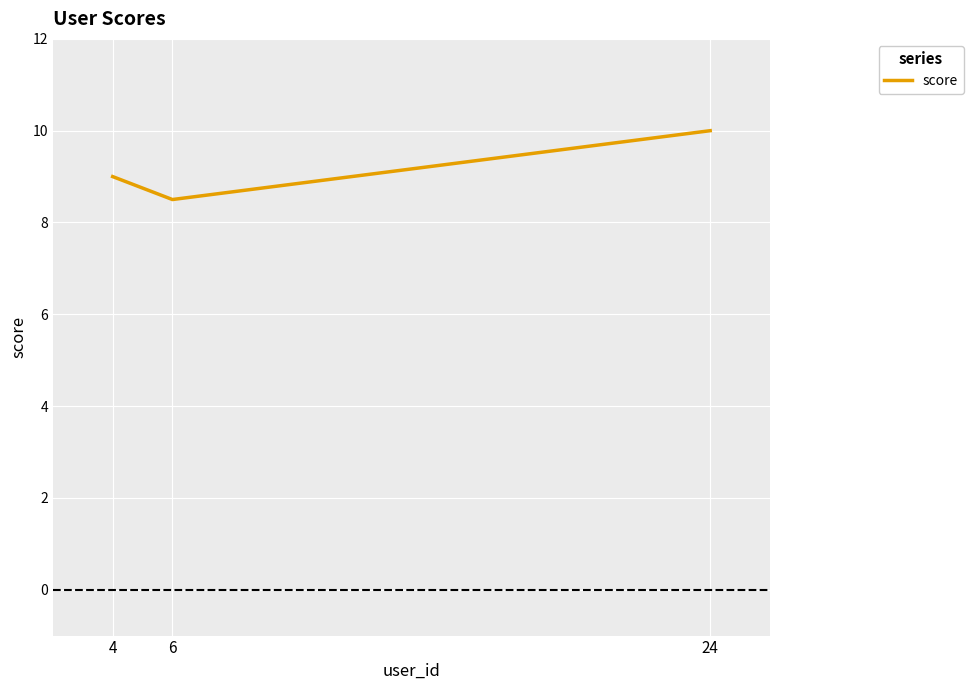

Does the chart display data point markers on the line(s)?

No